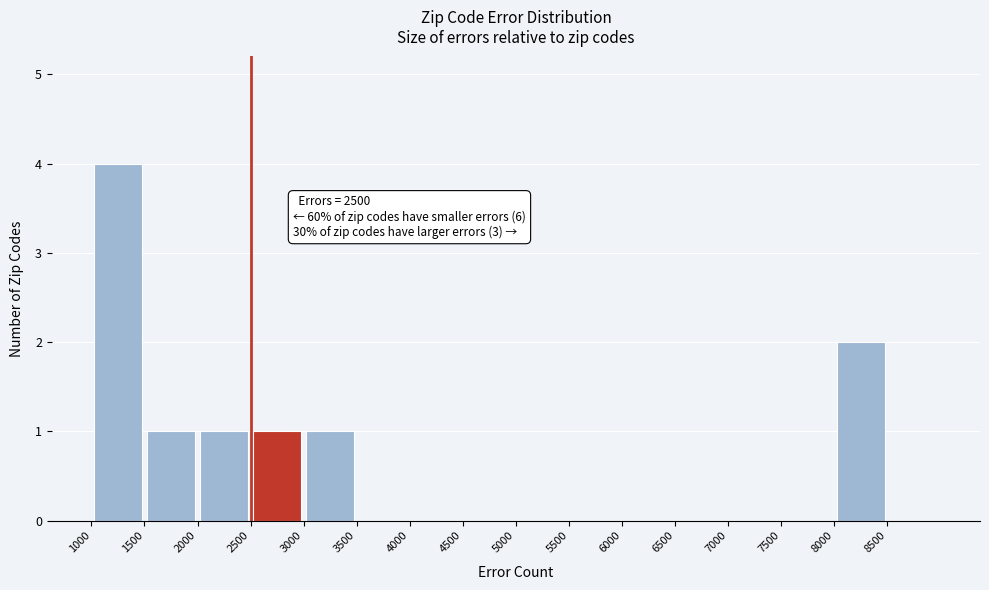

Which range on the x-axis has the tallest bar?

1000 to 1500